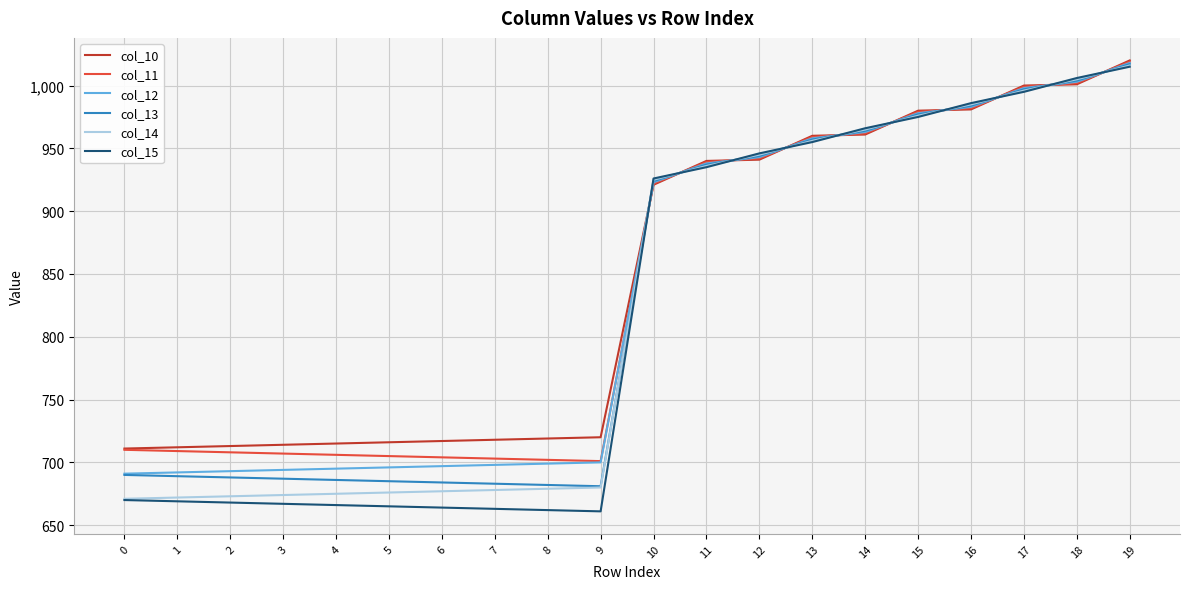

At how many categories does at least one series exceed 684?

20